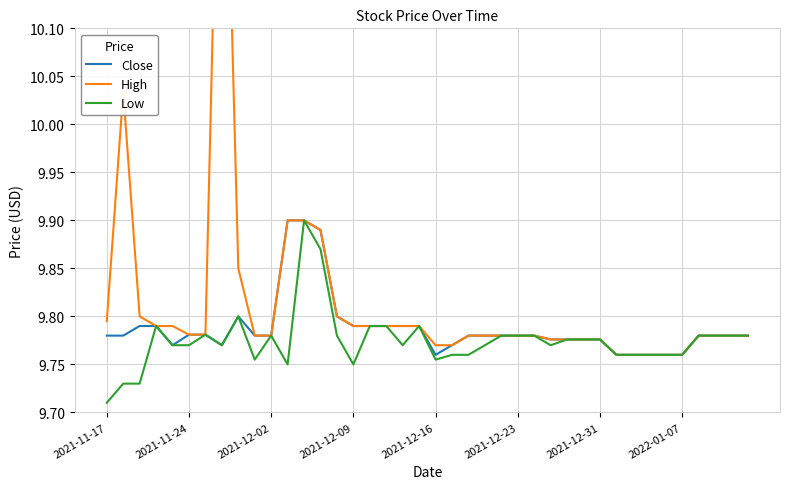

Which category has the lowest value in the Low series?

2021-11-17